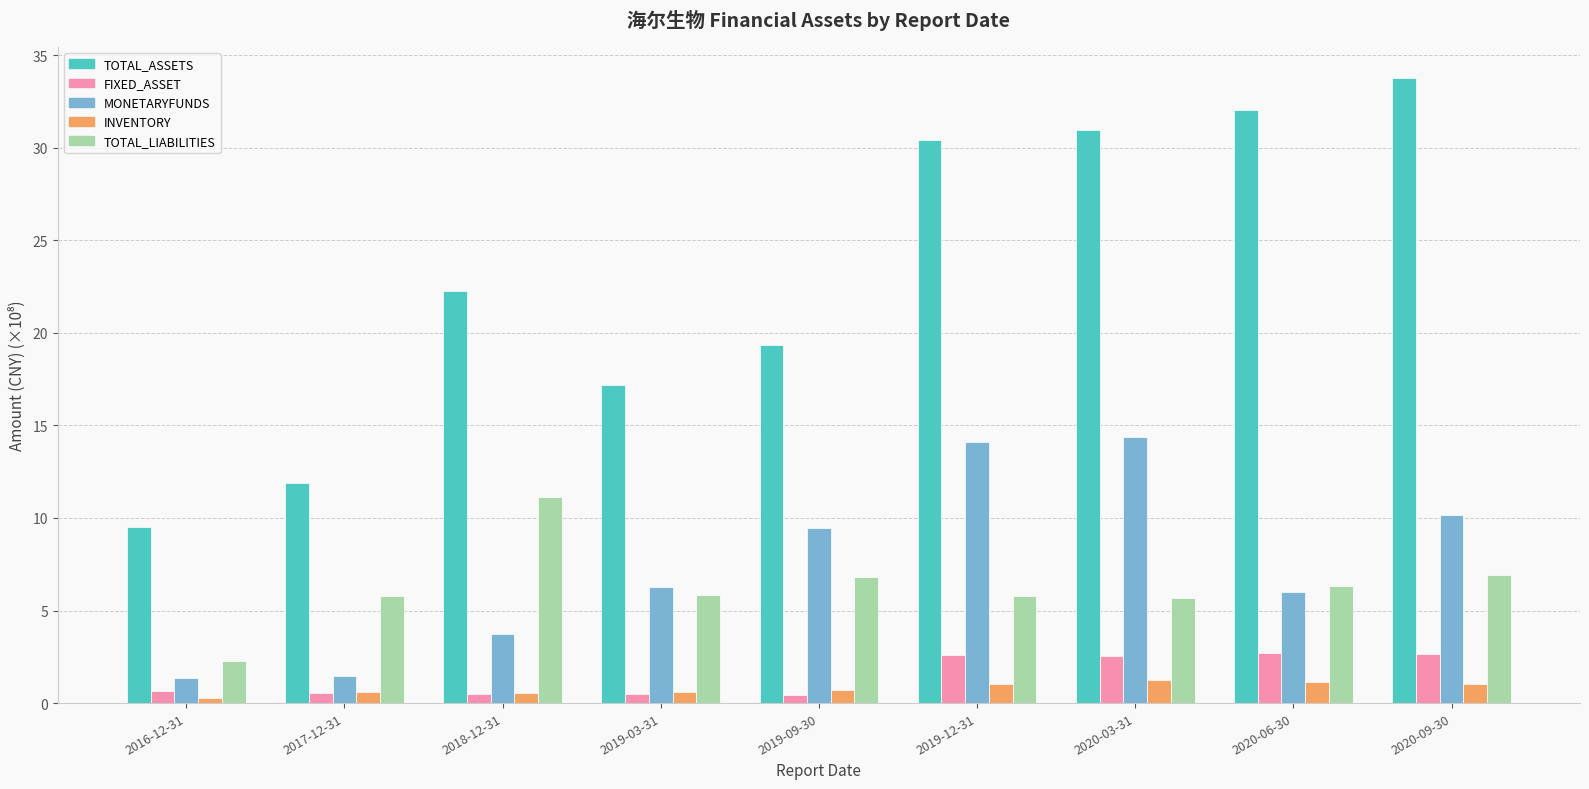

The FIXED_ASSET series shows 0.4 at 2019-09-30. True or false?

True